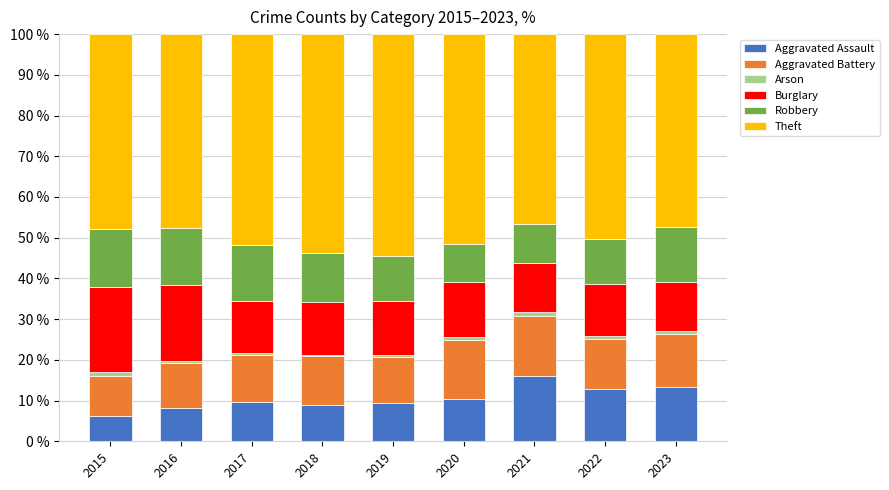

Which category has the lowest value in the Aggravated Assault series?

2015